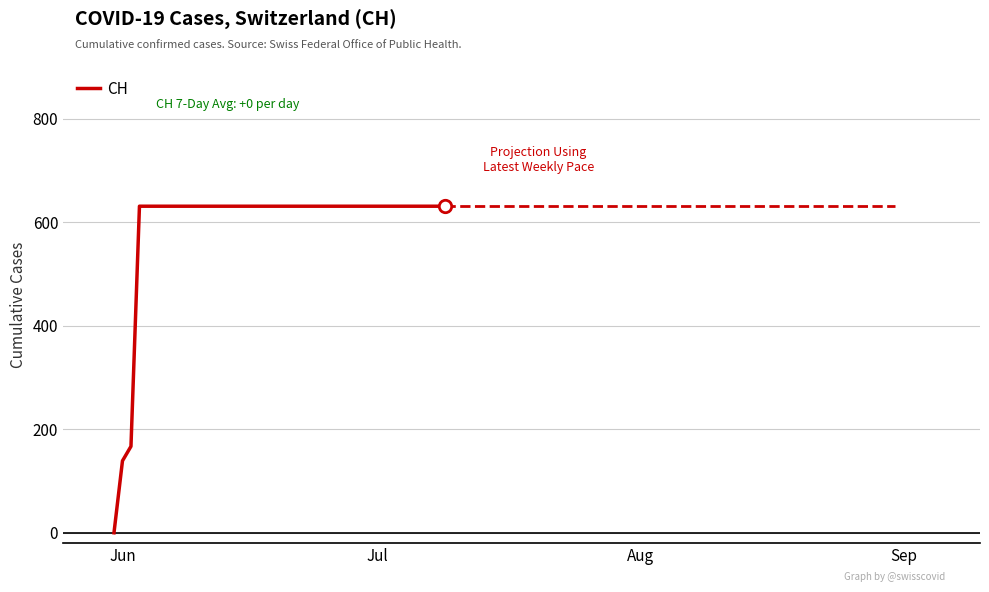

What is the greatest value displayed?

631